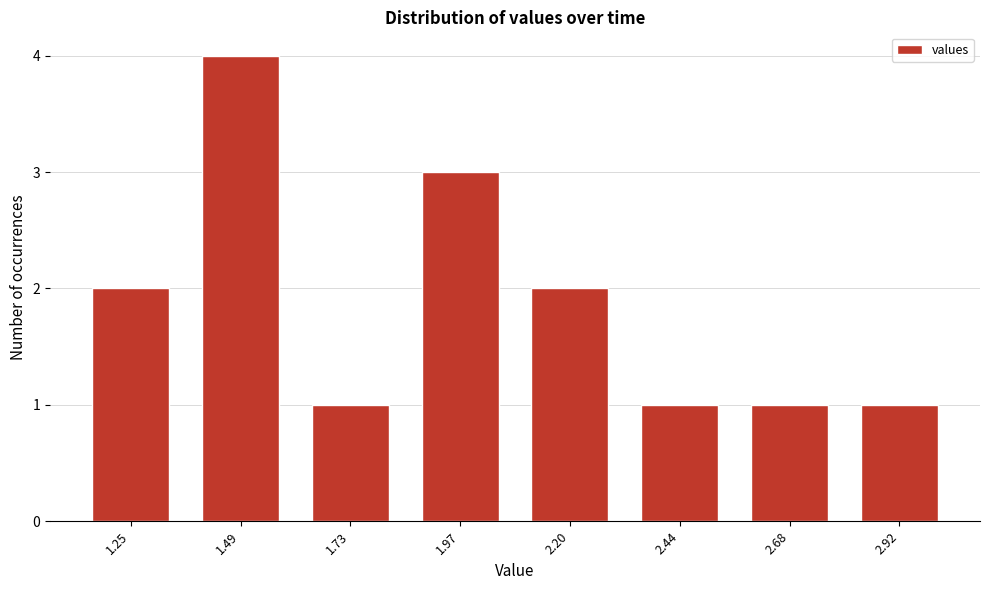

Reading left to right, list all the values displayed in this chart.

1.25=2	1.49=4	1.73=1	1.97=3	2.20=2	2.44=1	2.68=1	2.92=1